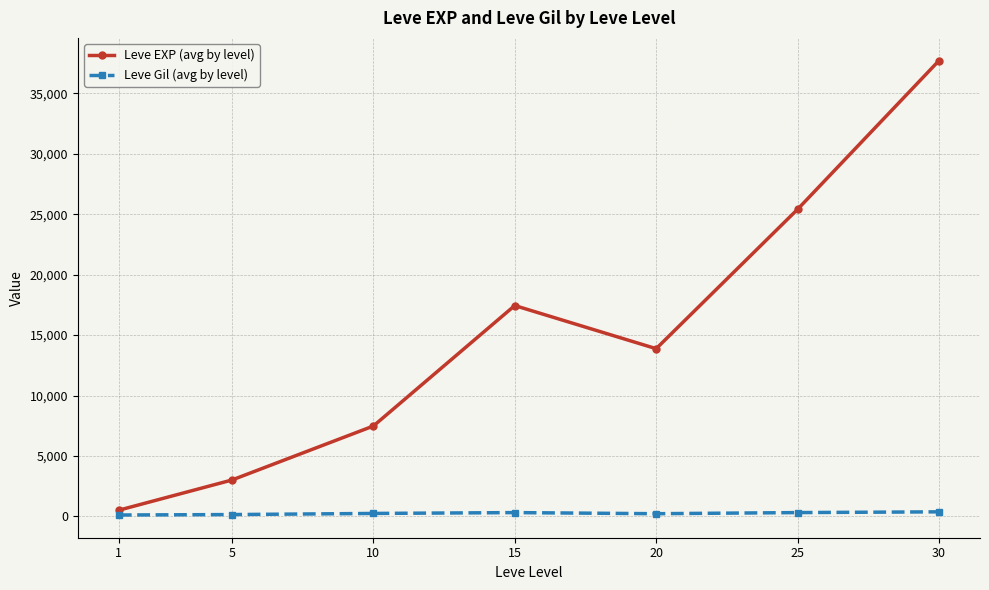

How many lines are shown in the chart?

2